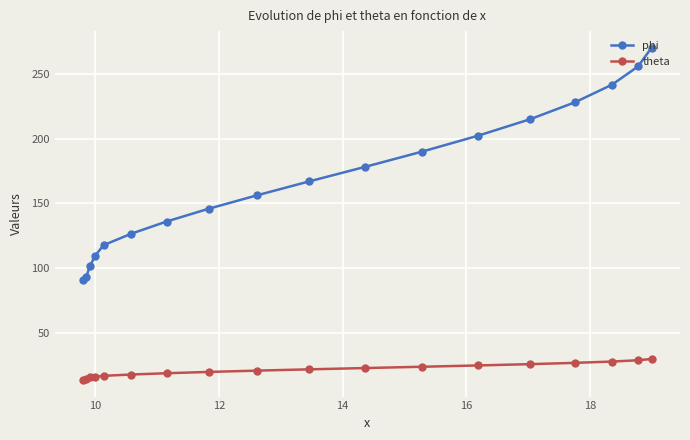

True or false: theta has more than 2 points higher than both neighbors.

False